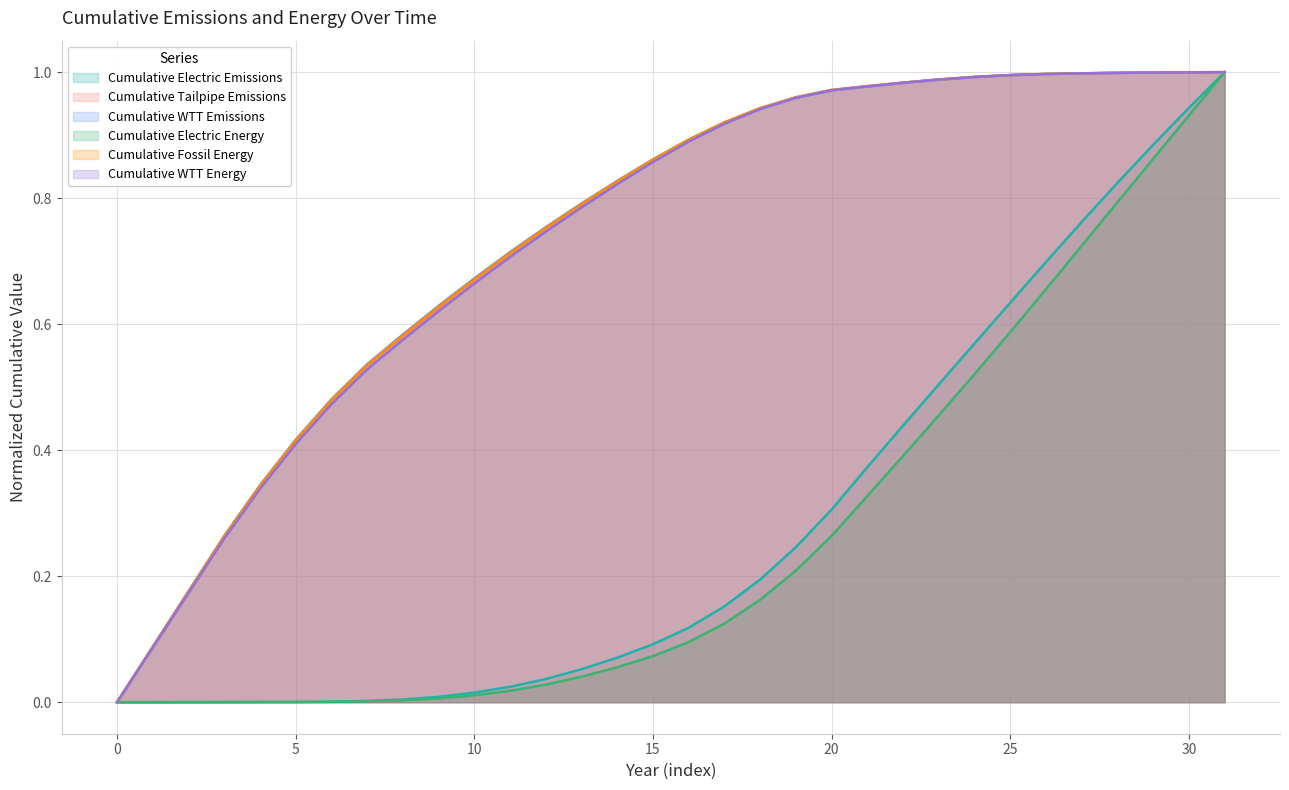

What is the total value across all series at 25?

5.2